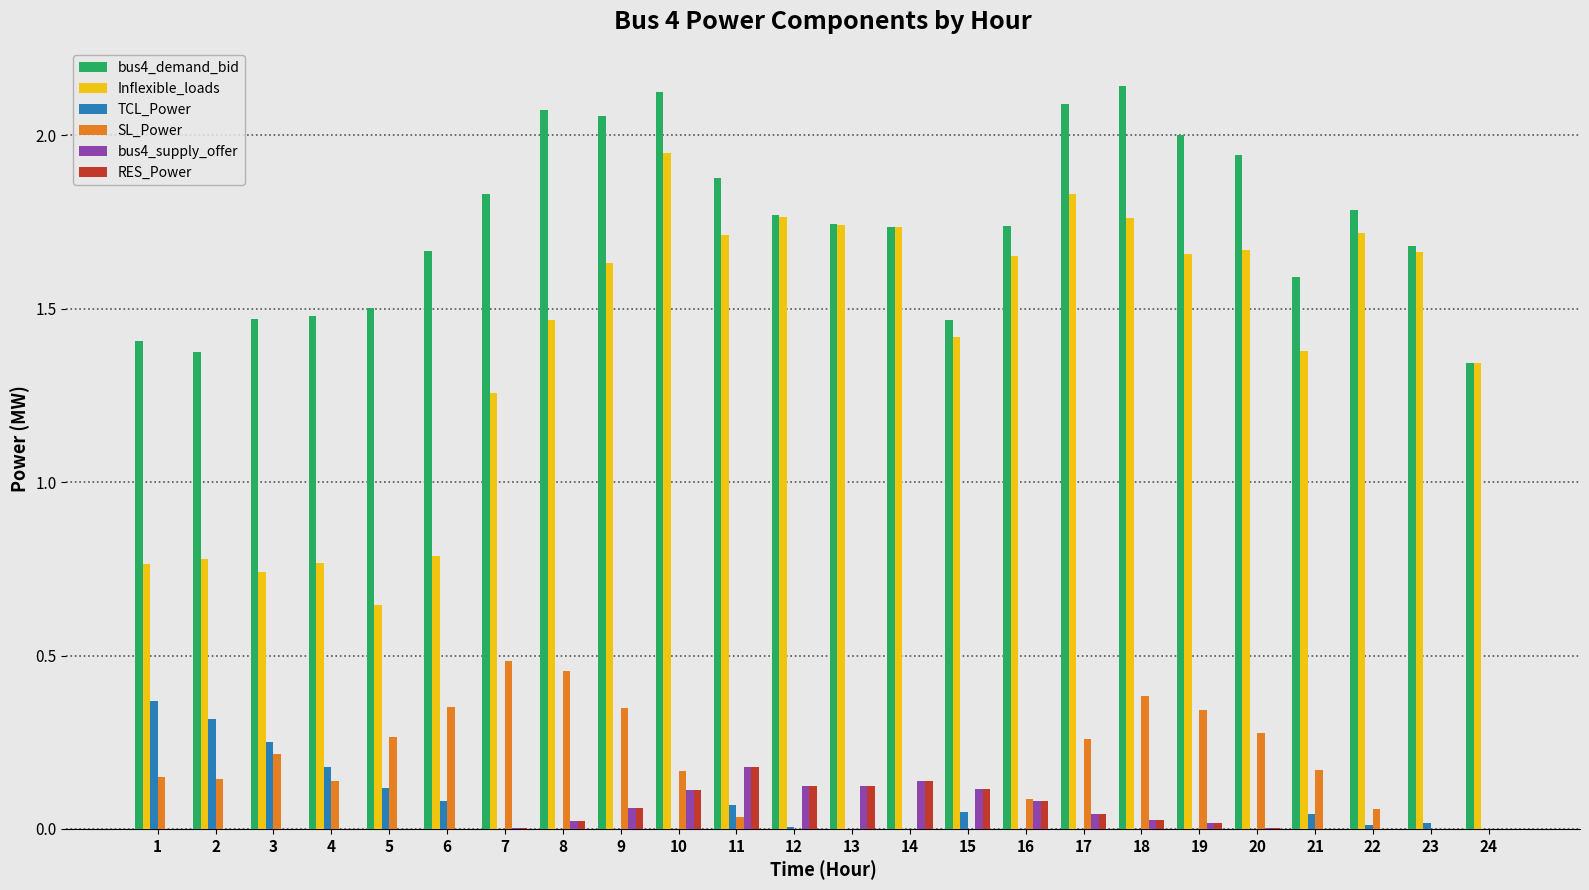

The bus4_demand_bid series shows 1.5 at 15. True or false?

True